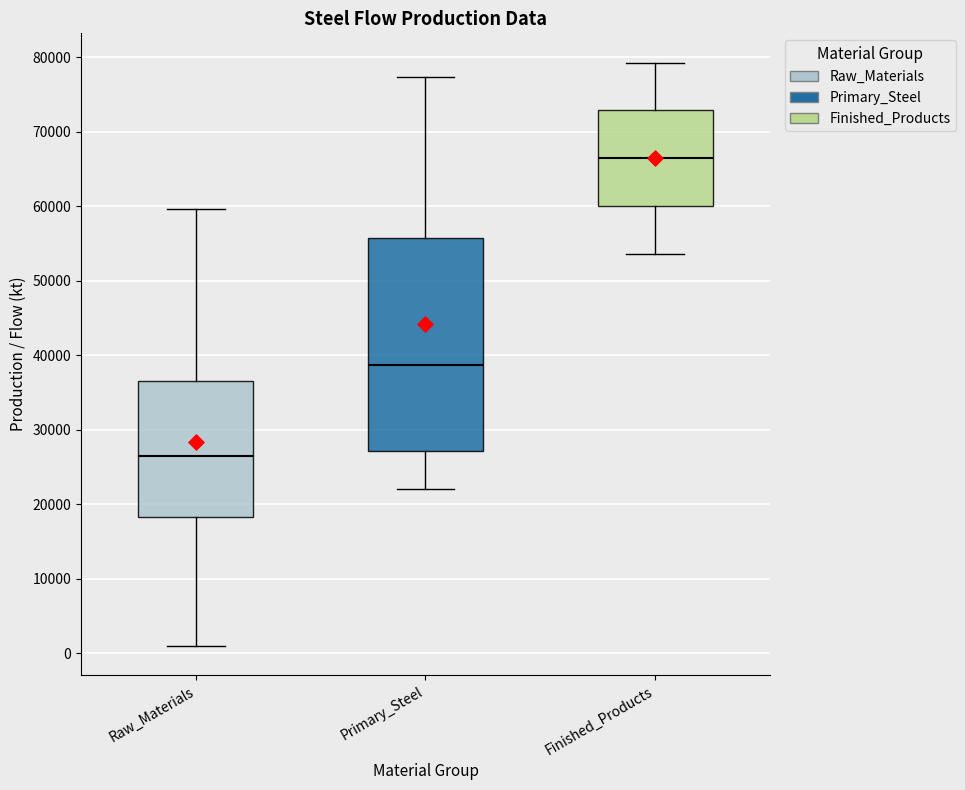

Which box has the highest median line?

Finished_Products